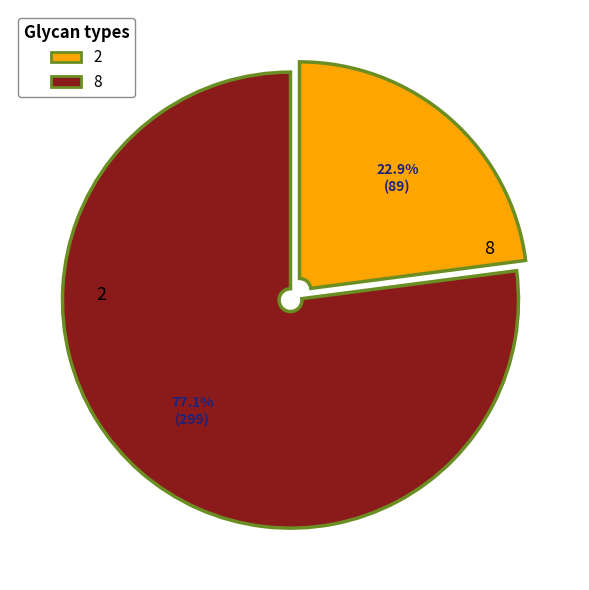

True or false: 8 accounts for 77% of the total.

True